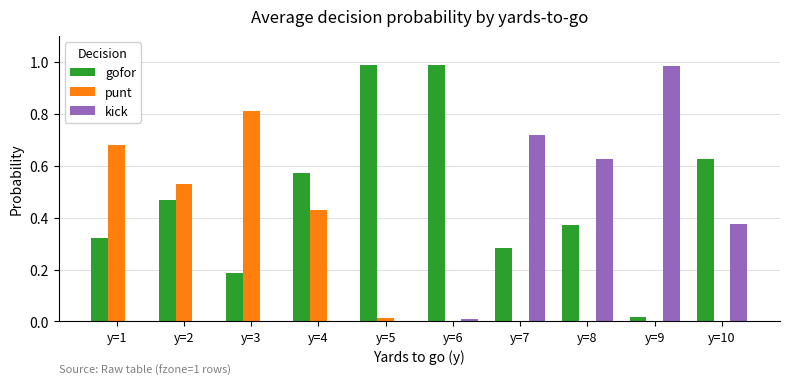

The value of kick at y=3 is 0.0. True or false?

True